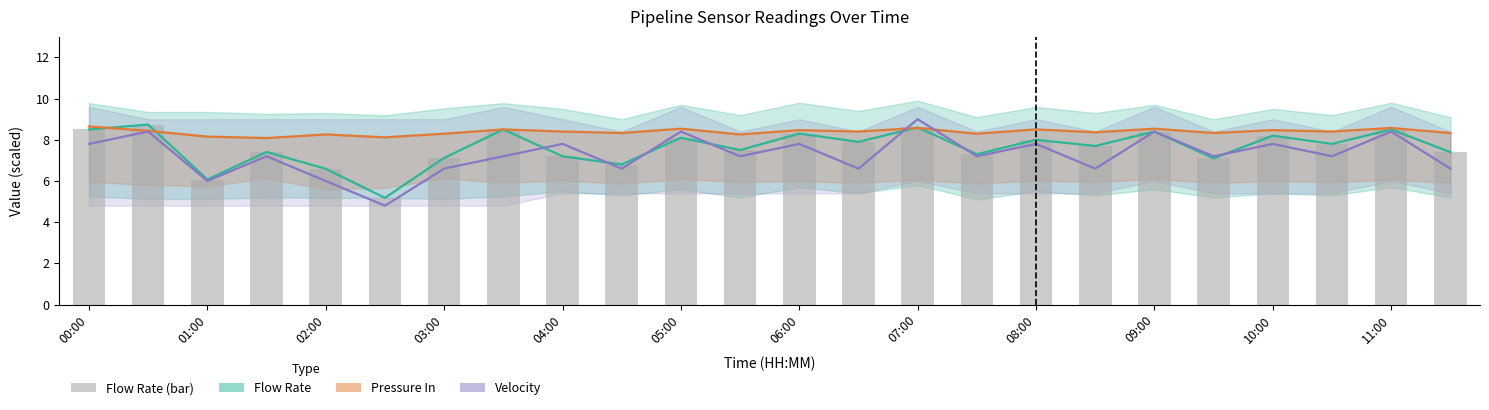

True or false: Flow Rate (bar) has a value of 7.2 at 04:00.

True